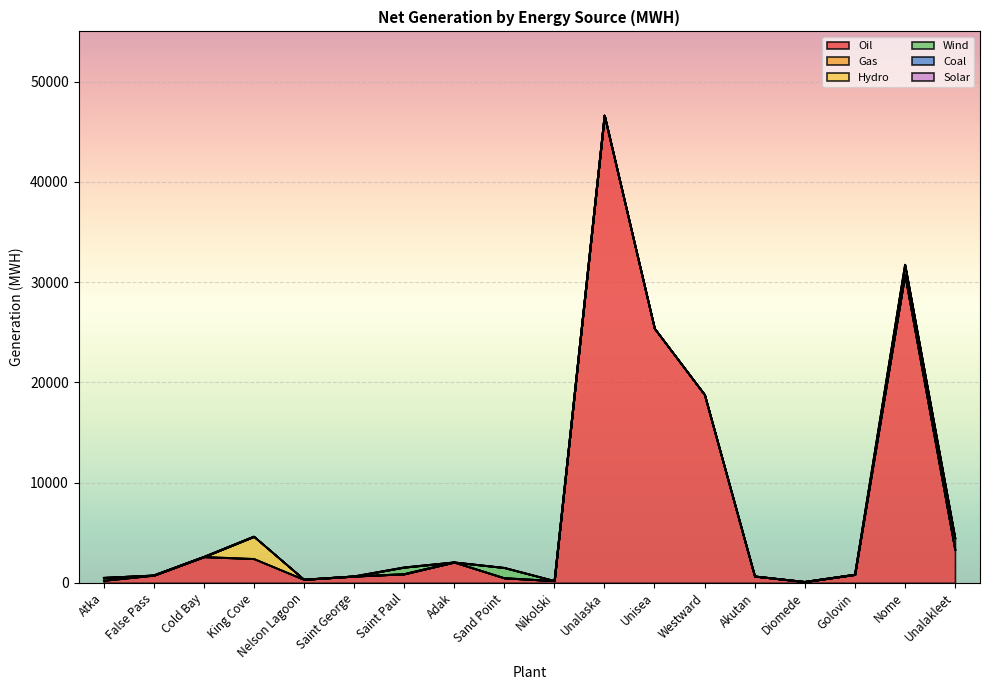

Is the value of Hydro at Nome greater than the value of Solar at False Pass?

No